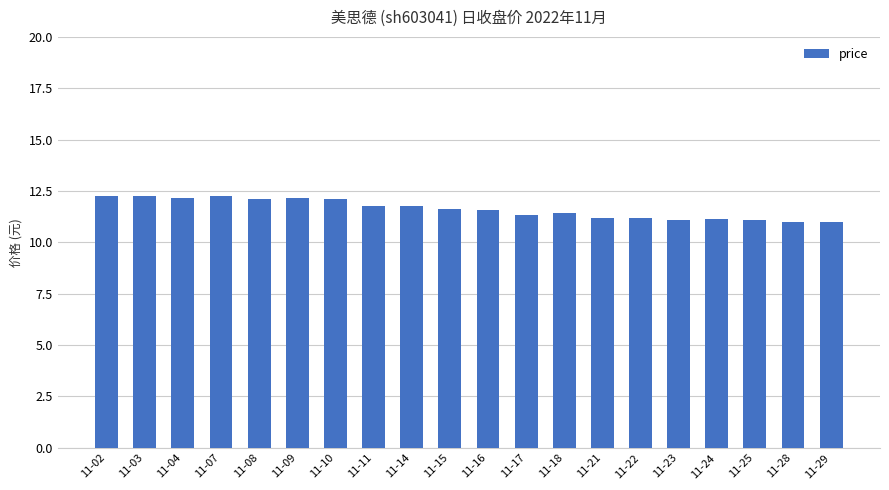

How many data points does each series have?

20